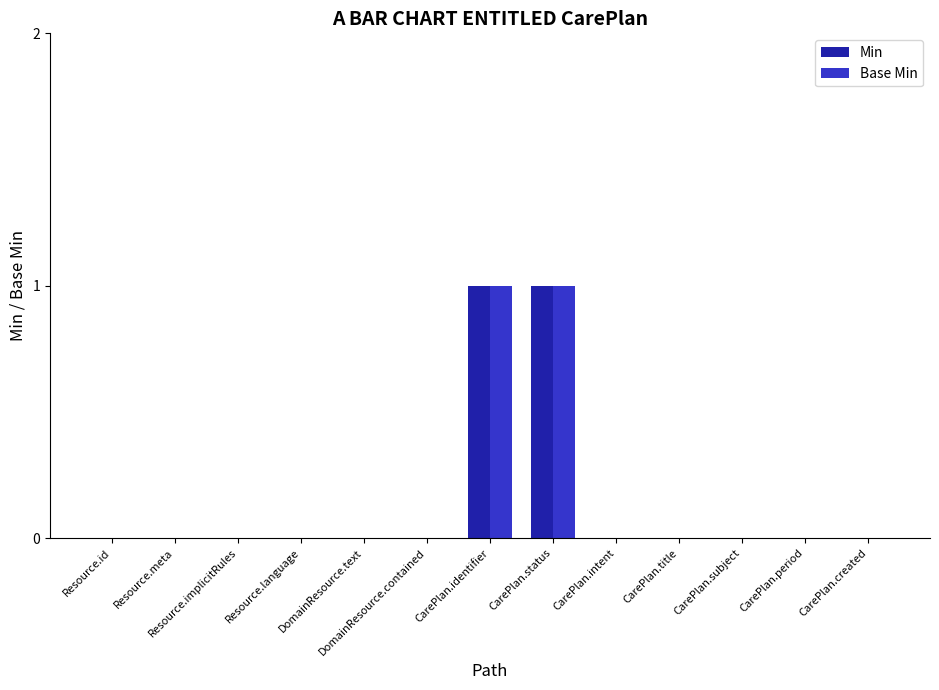

How many data points does each series have?

13